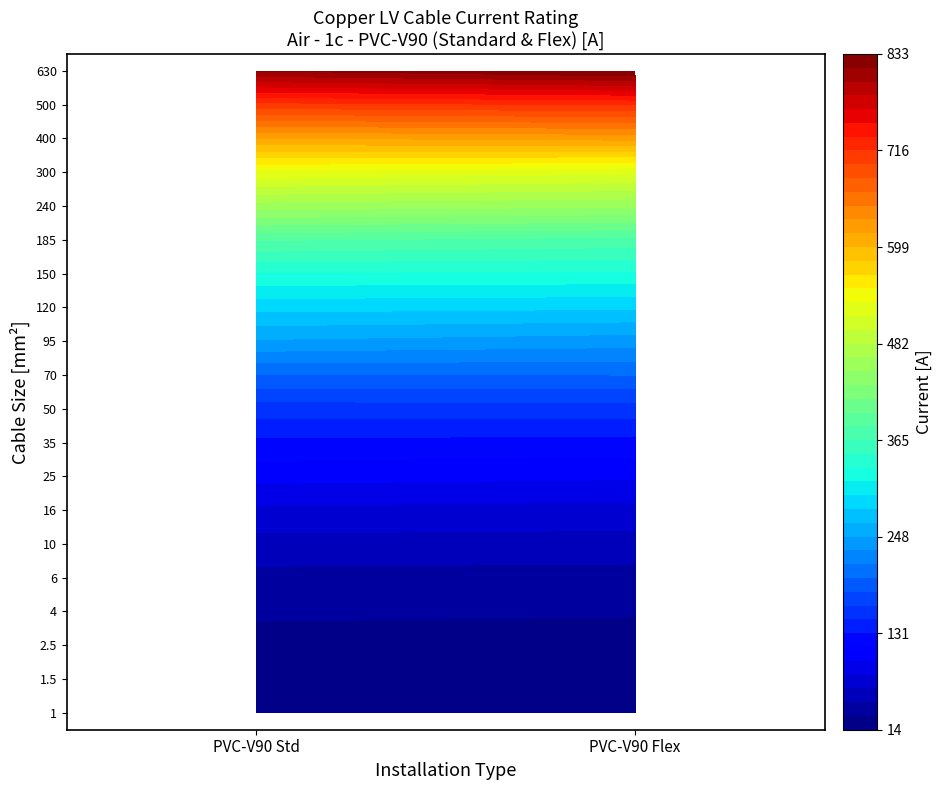

Count the number of data series in this chart.

20